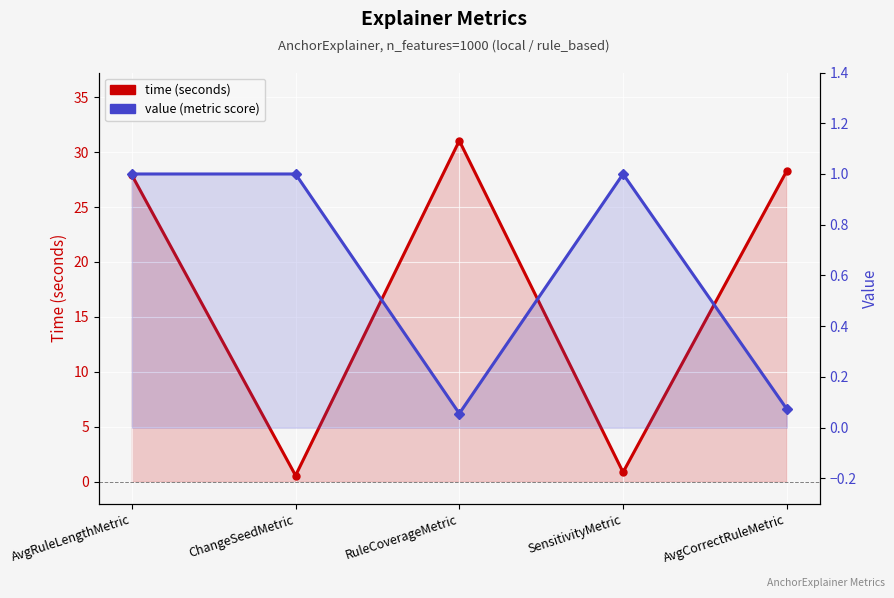

List the labels in order of value (metric score) value, smallest first.

RuleCoverageMetric, AvgCorrectRuleMetric, AvgRuleLengthMetric, ChangeSeedMetric, SensitivityMetric